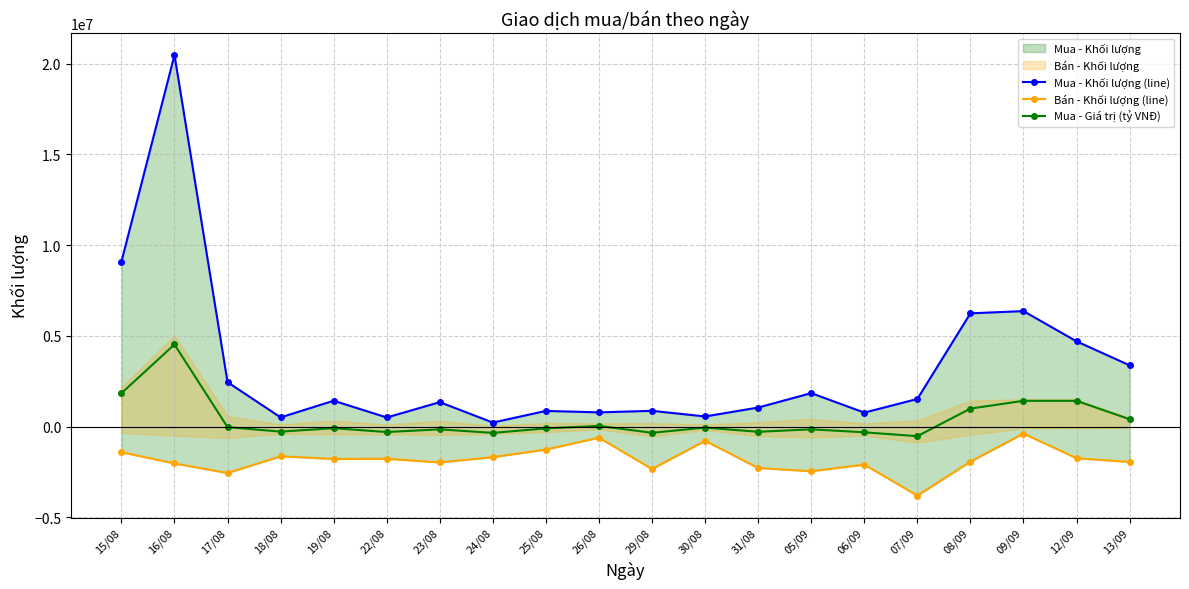

At which category does the chart reach its peak across all series?

16/08